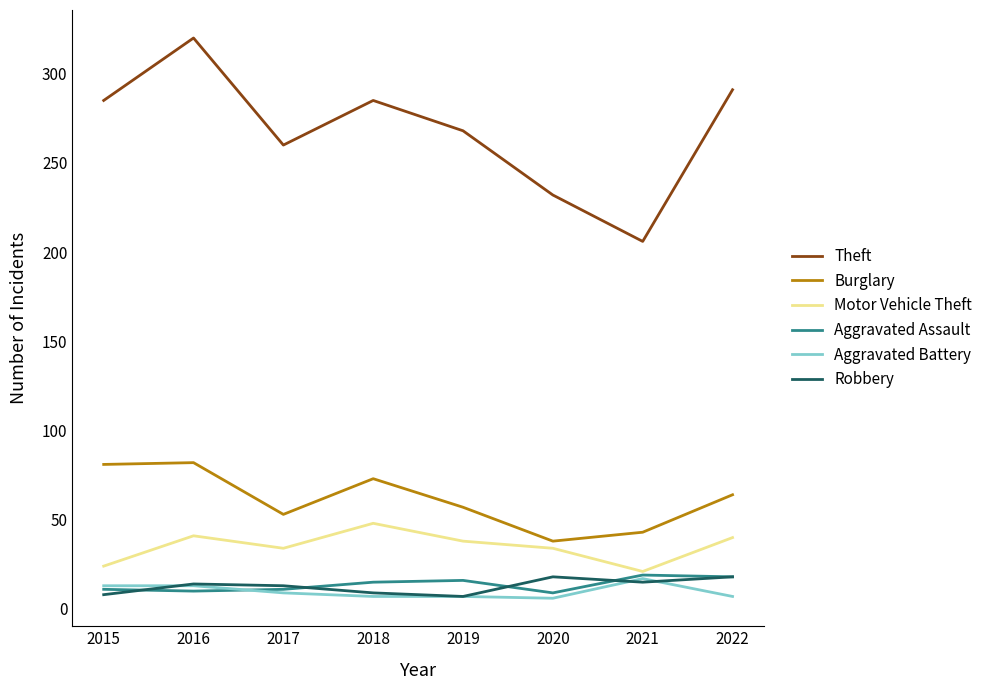

What is the spread (max minus min) of values at 2019?

261